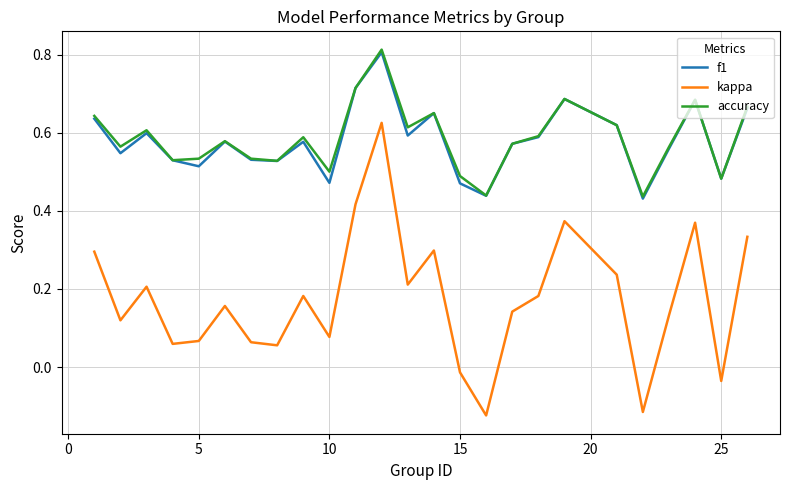

How many interior local peaks does the kappa series have?

7